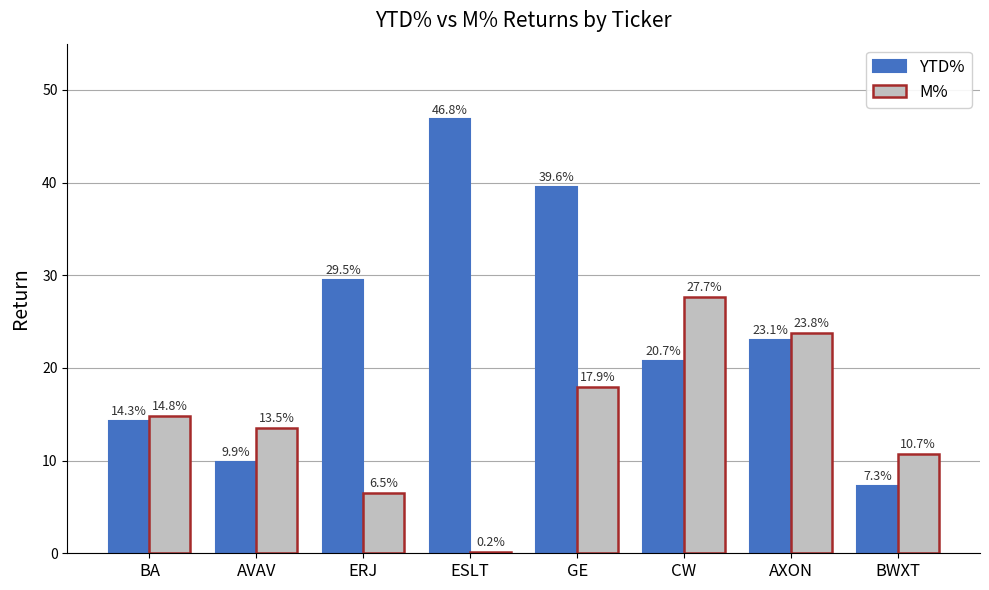

What is the difference between the maximum and minimum values in the M% series?

27.5